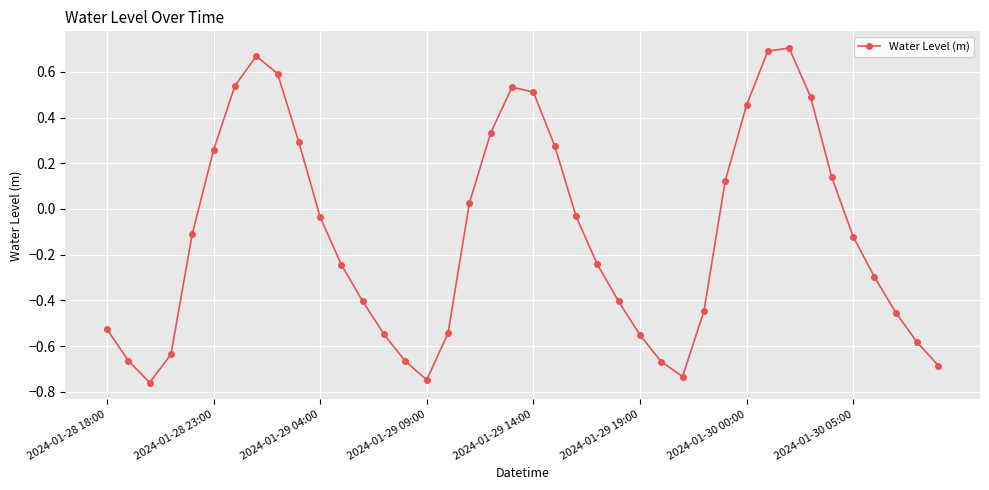

What is the sum of all values?

-4.5